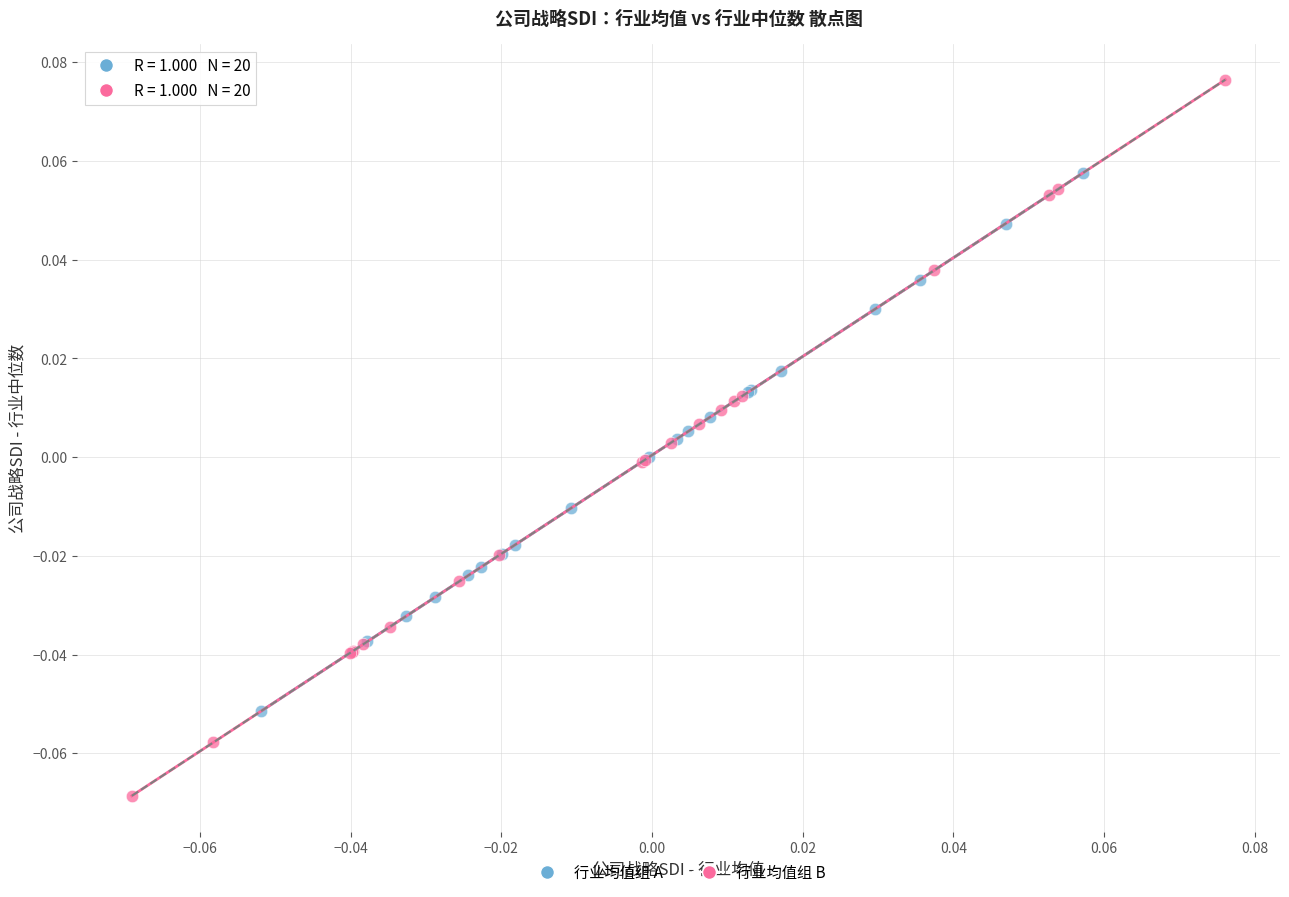

Which series has the widest spread of Y values?

行业均值组 B